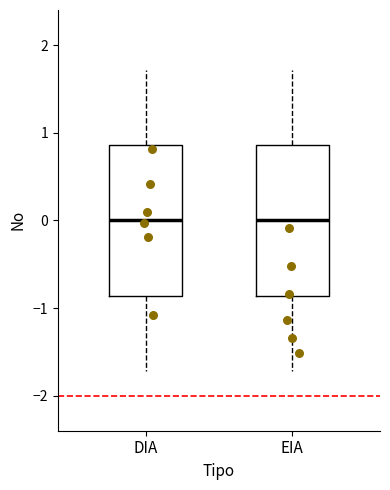

Reading left to right, read every box against the y-axis: the position of its median line, the range the box covers, and the ends of its whiskers. The values are not printed on the chart, so give them approximately, as read against the axis.

DIA: median 0.0, box -0.9 to 0.9, whiskers -1.7 to 1.7
EIA: median 0.0, box -0.9 to 0.9, whiskers -1.7 to 1.7